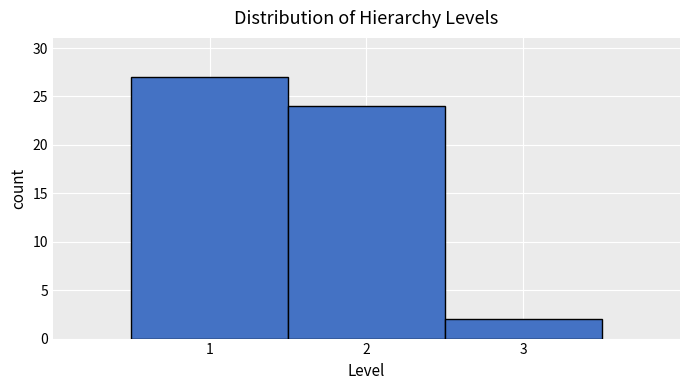

Which range on the x-axis has the tallest bar?

0.5 to 1.5